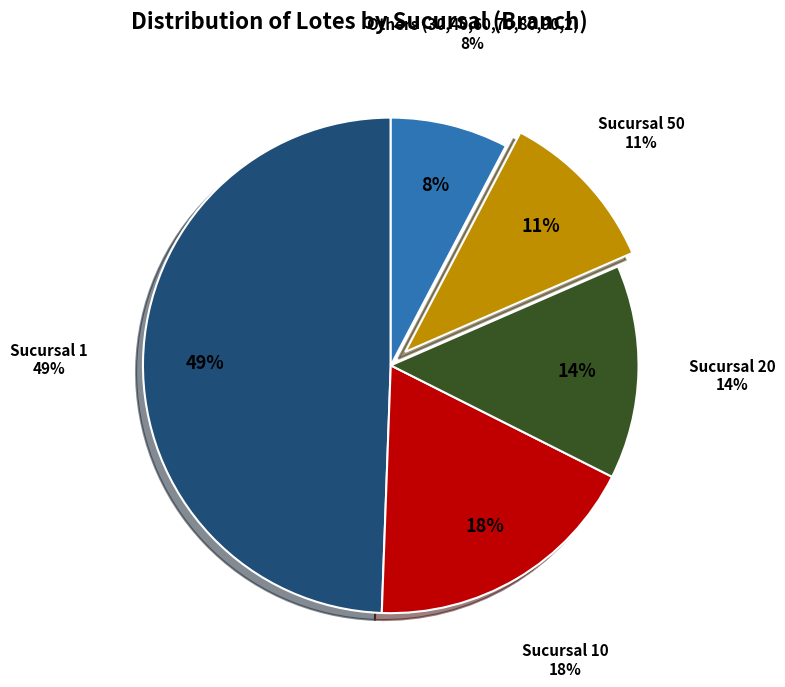

To the nearest percent, what is the combined percentage of 40 and 60?

9%